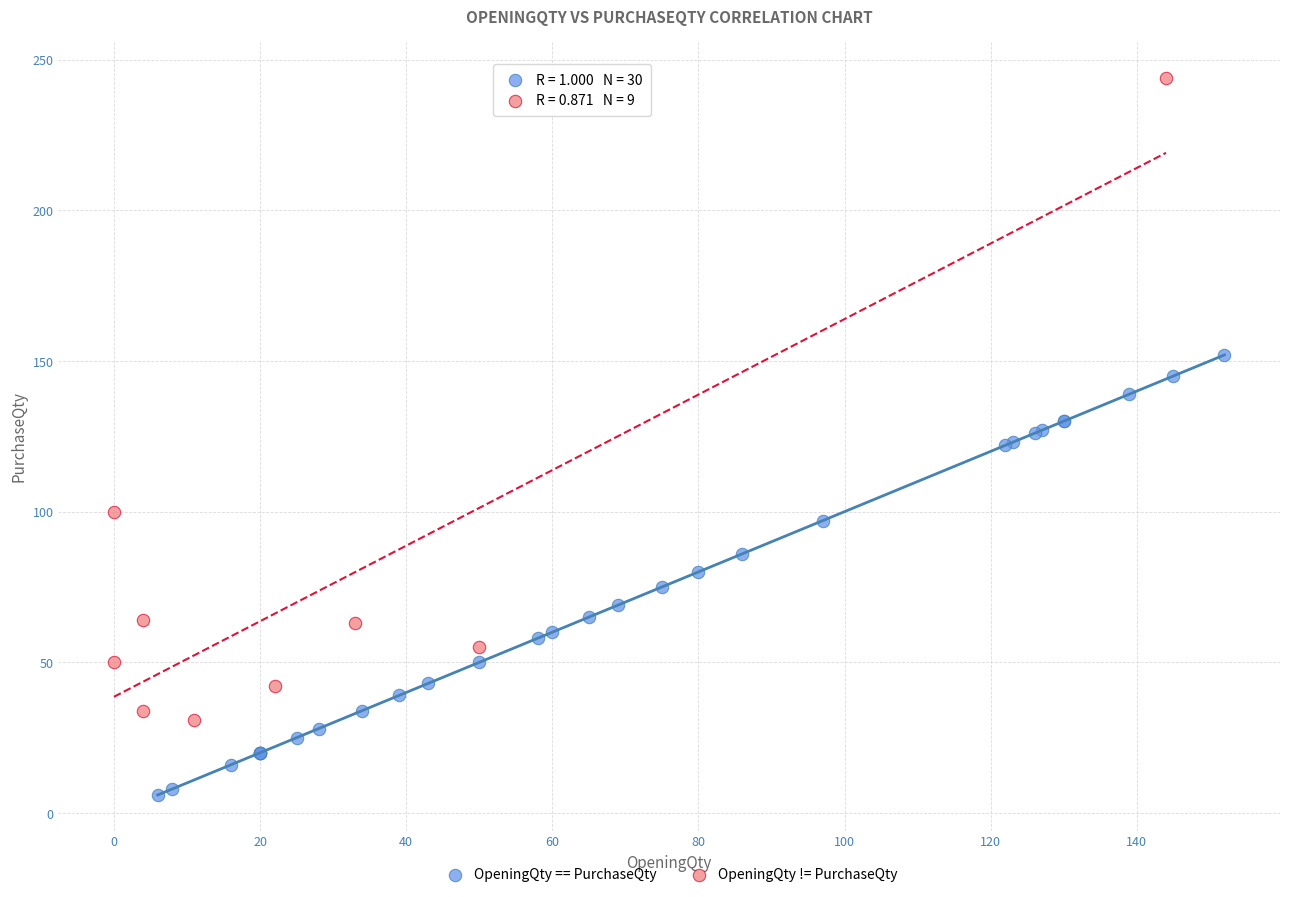

Which series contains the lowest Y value?

OpeningQty == PurchaseQty